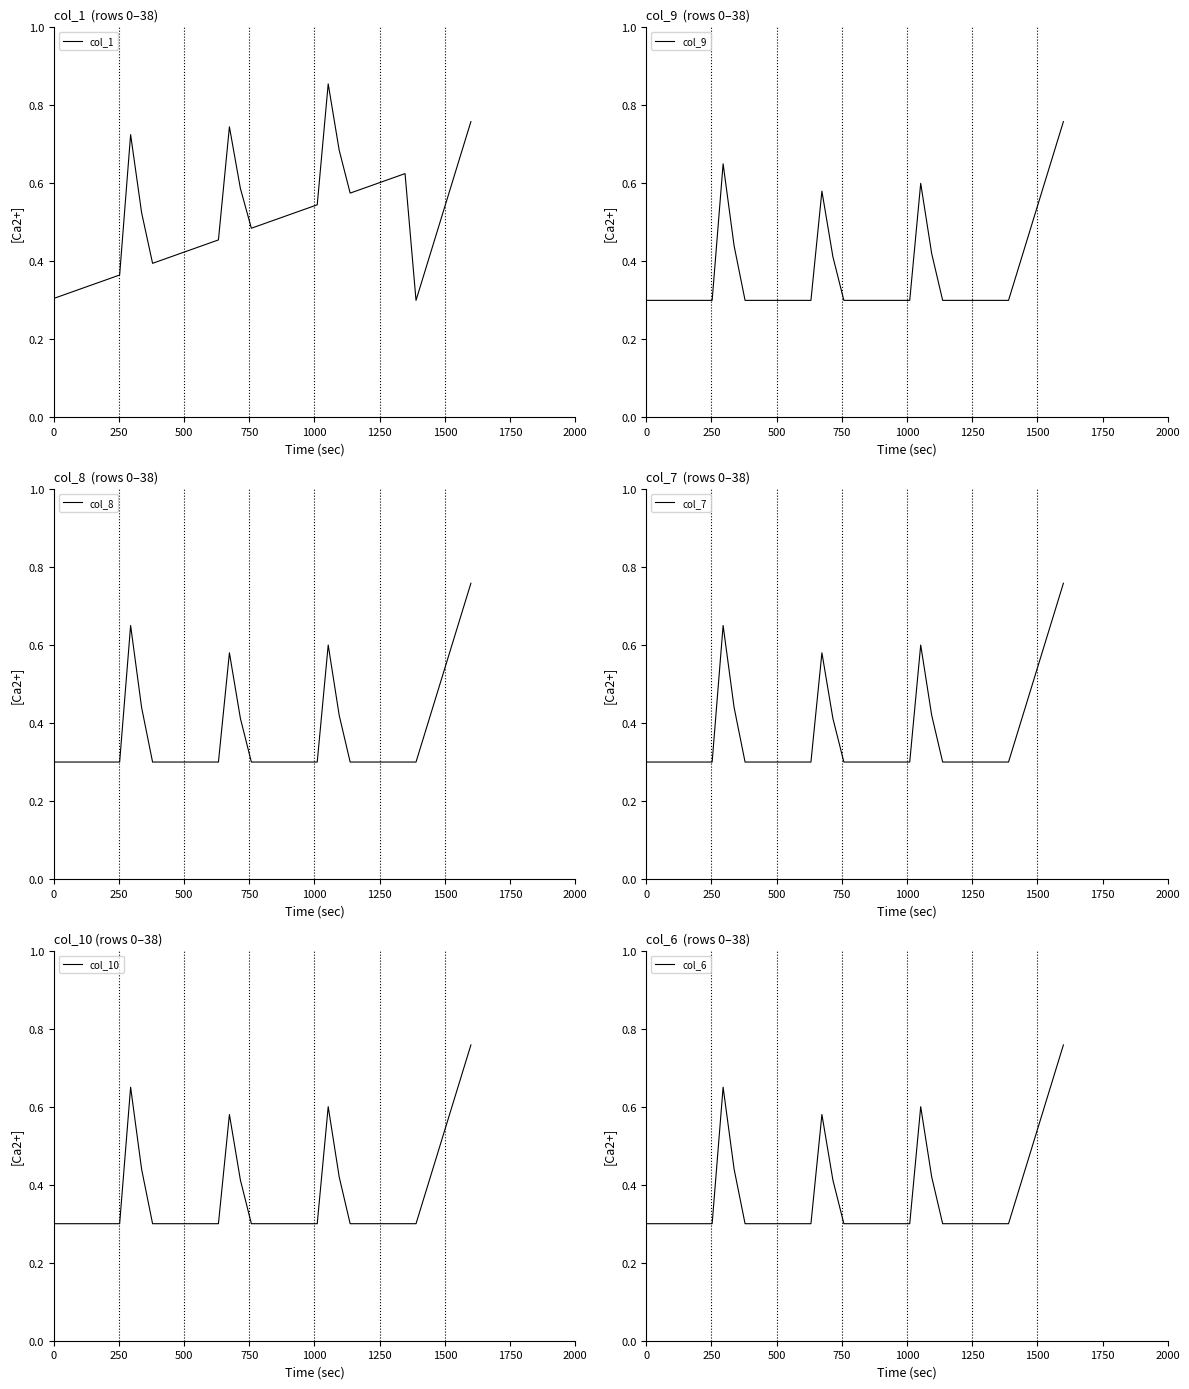

True or false: col_8 and col_6 intersect in this chart.

False